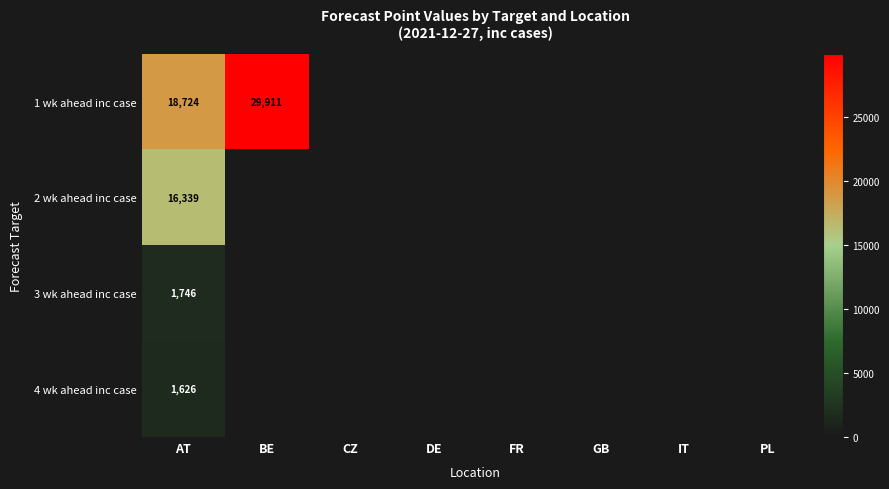

Rank the series at AT from lowest to highest value.

4 wk ahead inc case, 3 wk ahead inc case, 2 wk ahead inc case, 1 wk ahead inc case